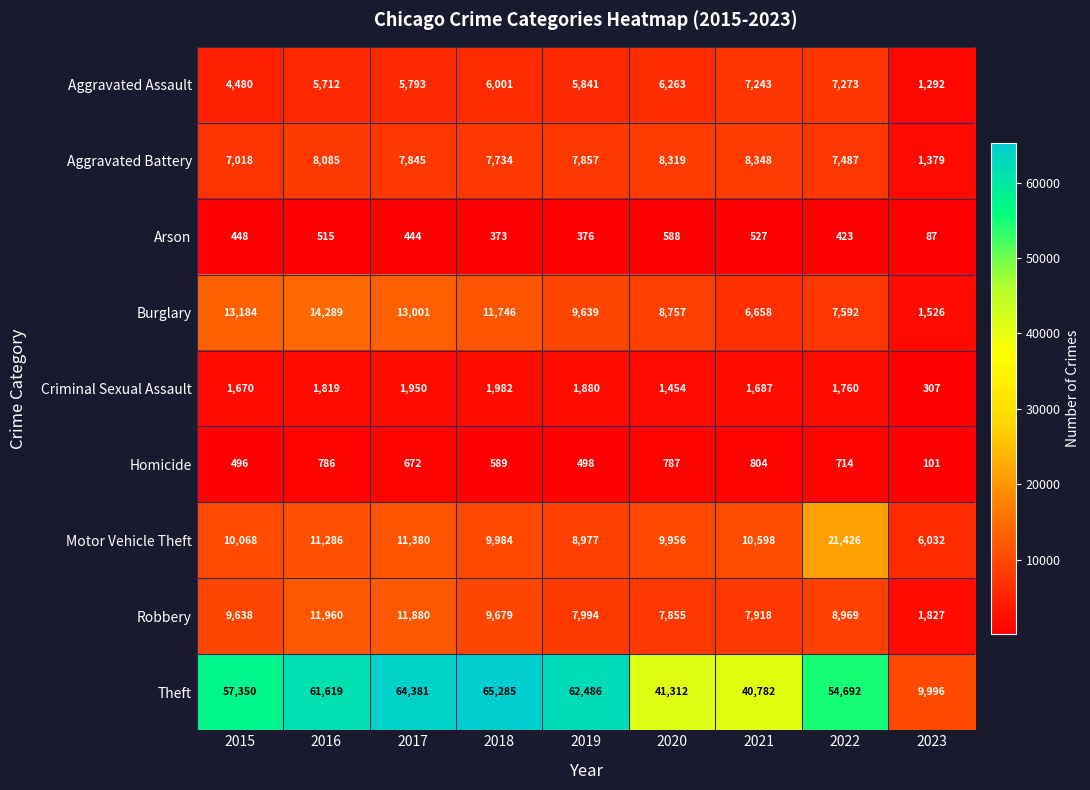

Rank the categories by Theft value from highest to lowest.

2018, 2017, 2019, 2016, 2015, 2022, 2020, 2021, 2023